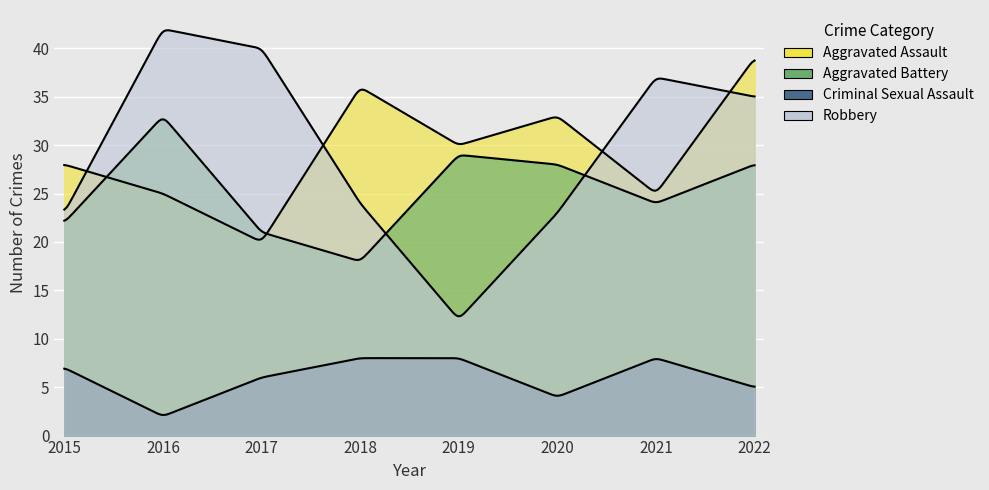

Is the value of Aggravated Assault at 2019 greater than the value of Criminal Sexual Assault at 2022?

Yes